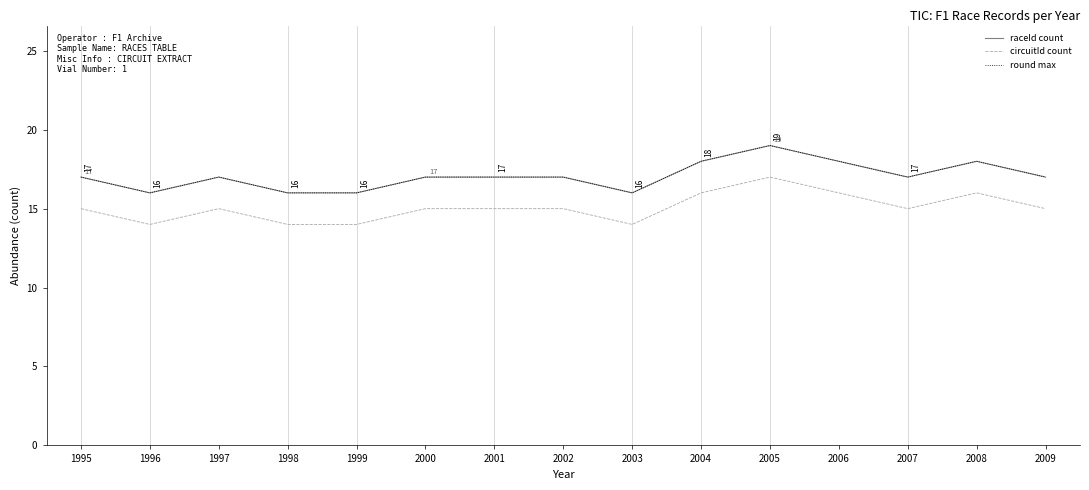

How many raceId count values are between 16 and 18?

14